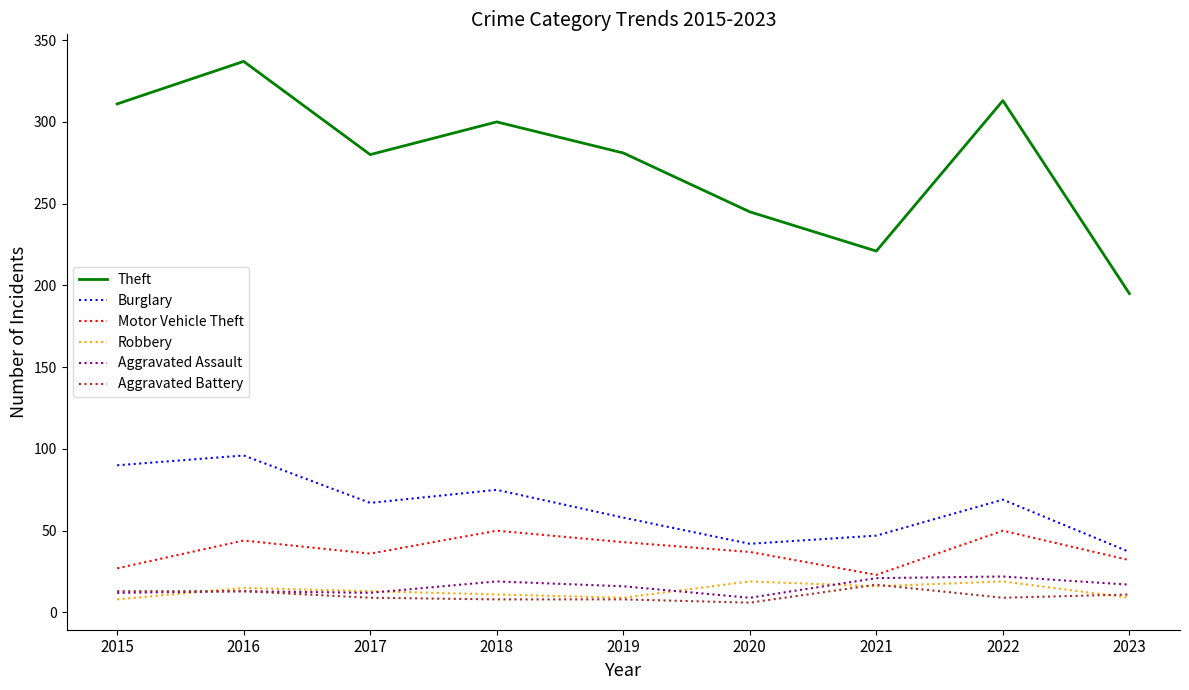

At which category does the chart reach its peak across all series?

2016